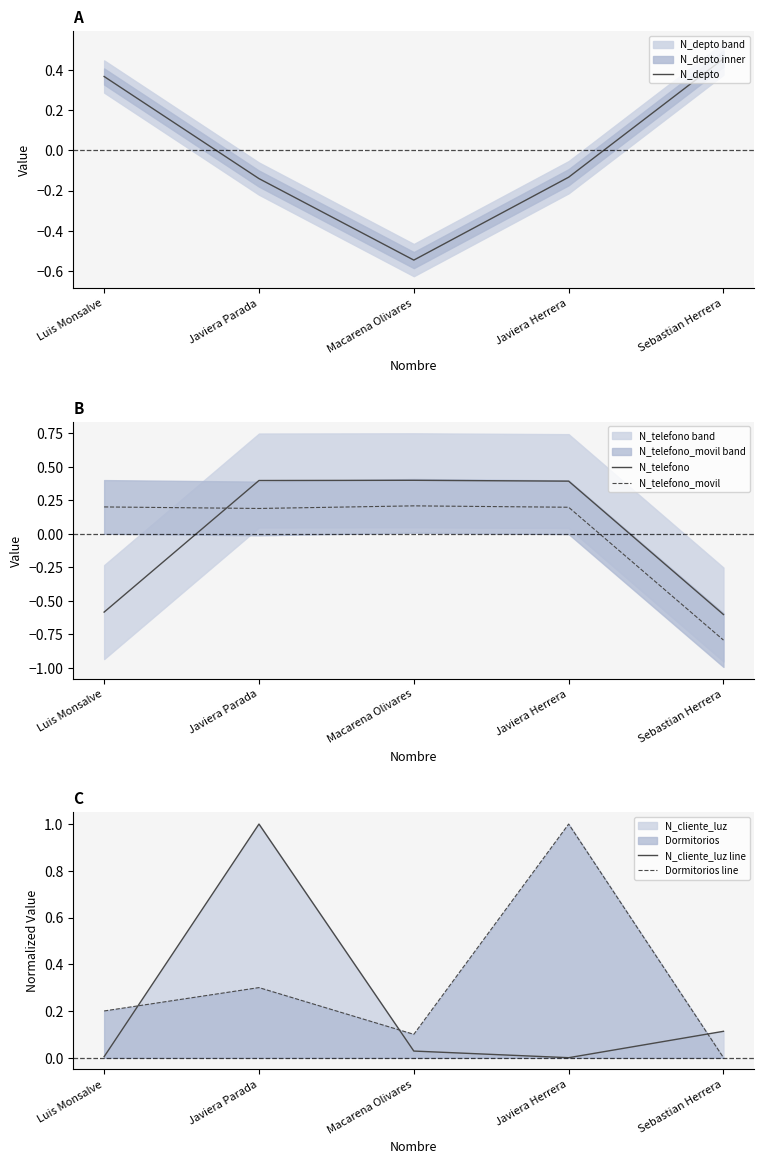

List the labels in order of Dormitorios line value, largest first.

Javiera Herrera, Javiera Parada, Luis Monsalve, Macarena Olivares, Sebastian Herrera